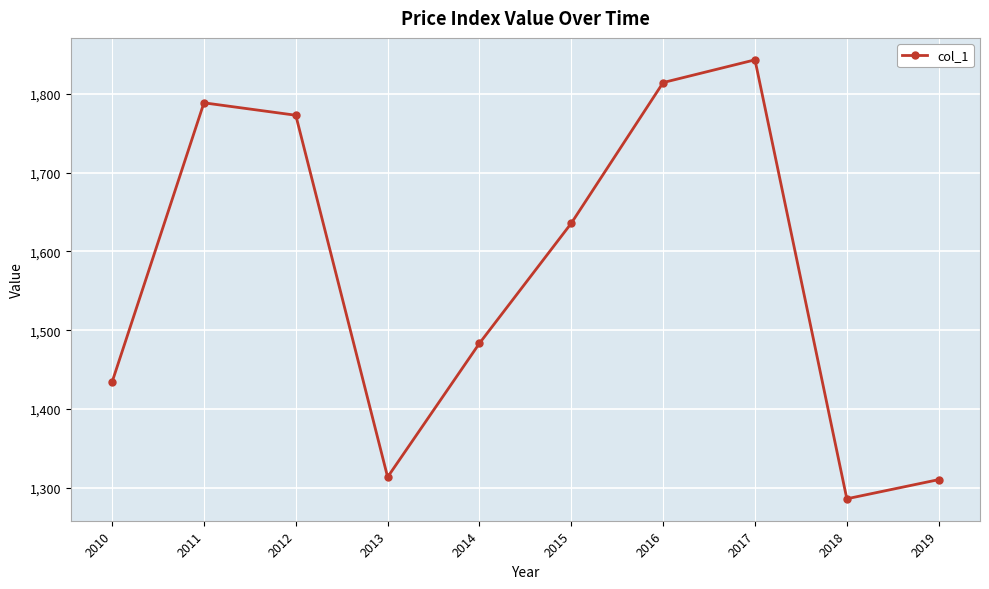

Reading left to right, transcribe all the data shown in this chart.

2010=1434.4	2011=1788.6	2012=1772.9	2013=1313.8	2014=1483.5	2015=1635.9	2016=1814.3	2017=1843.2	2018=1286.2	2019=1310.6